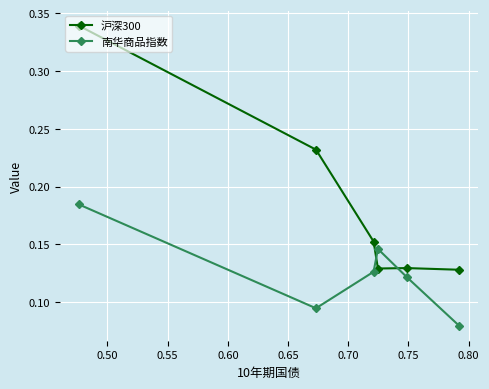

Rank the series by their average value, from highest to lowest.

沪深300, 南华商品指数